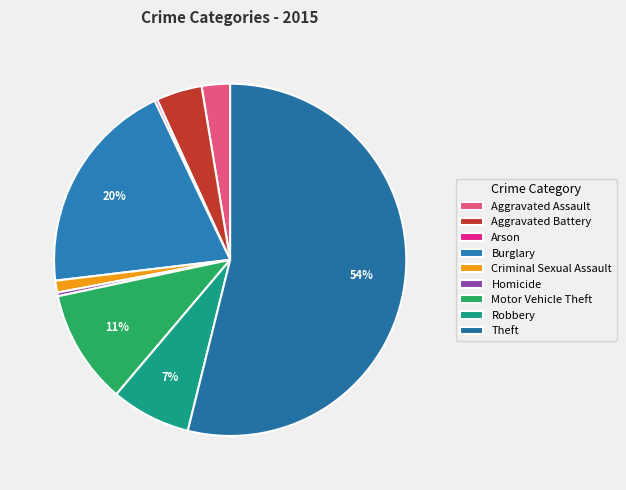

What is the largest slice in the pie chart?

Theft